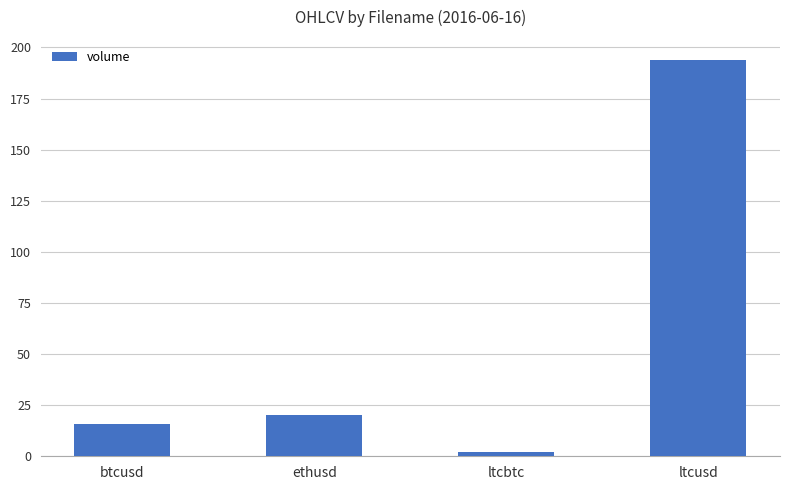

At which category does the chart reach its peak across all series?

ltcusd